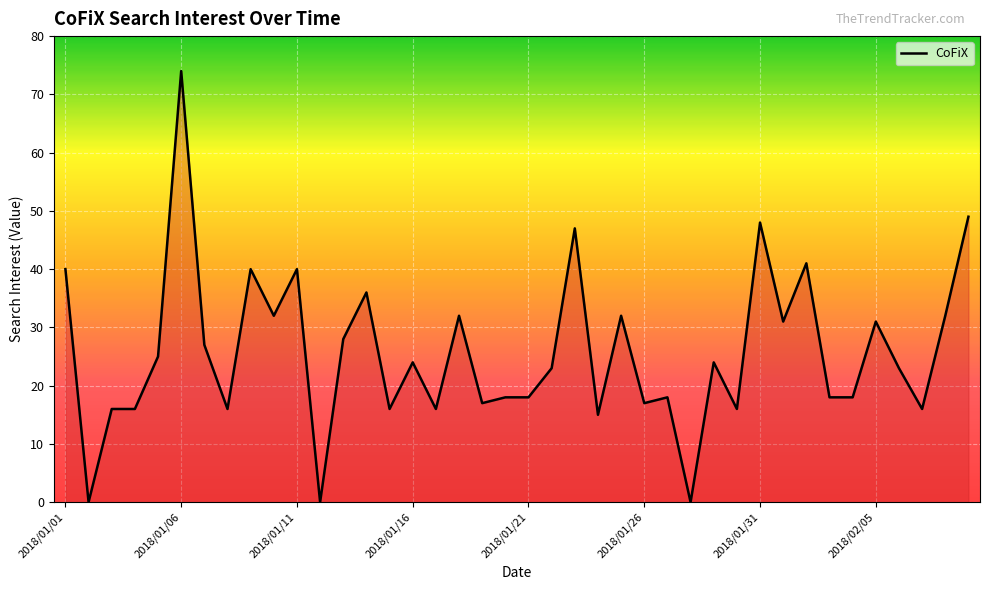

What is the maximum value shown in the chart?

74